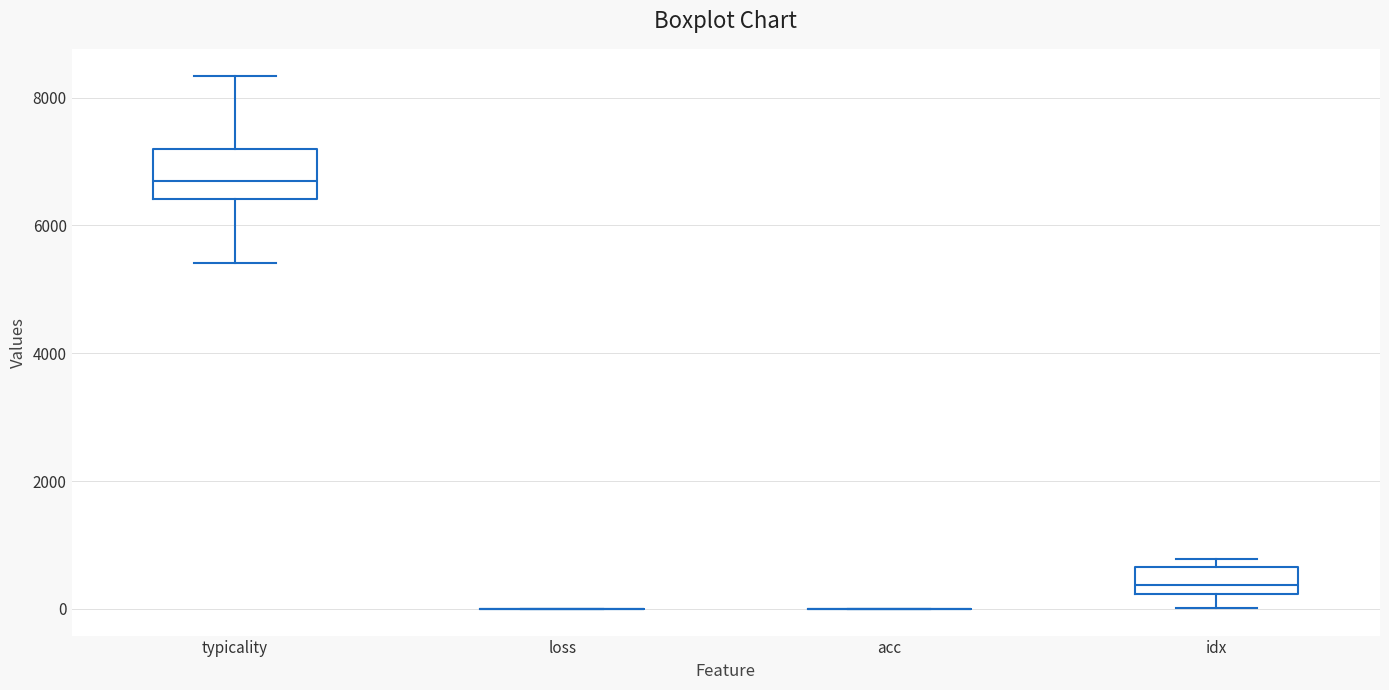

Comparing the boxes themselves (not the whiskers), which one is the tallest?

typicality